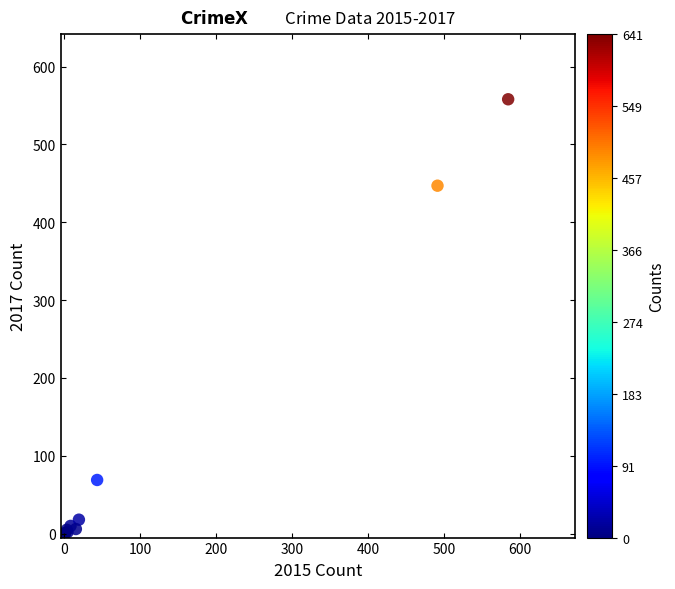

What Y value in the scatter plot is closest to 279?

447